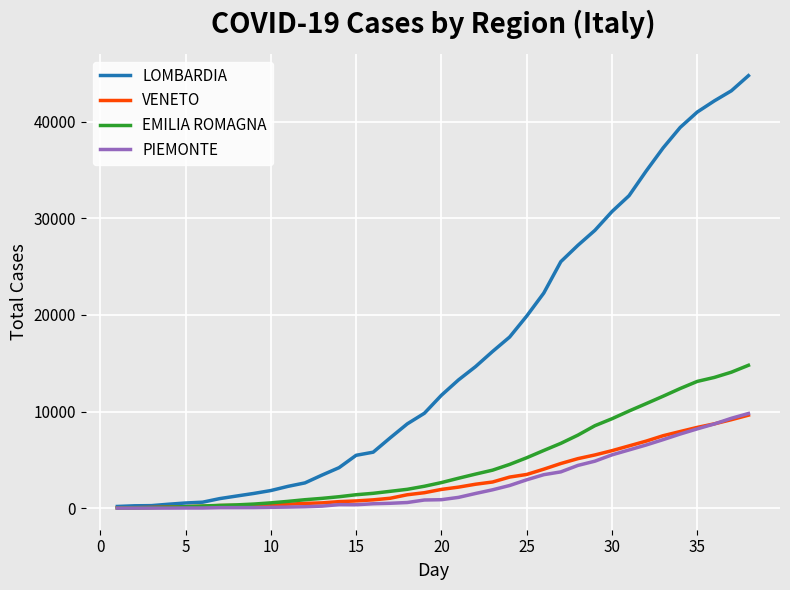

Which series has the widest spread of values?

LOMBARDIA